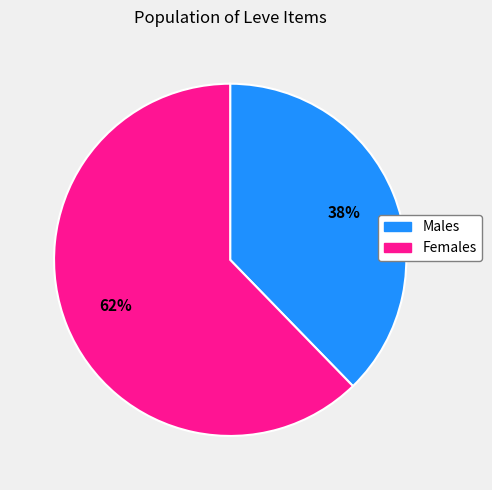

To the nearest percent, what is the average slice percentage?

50%